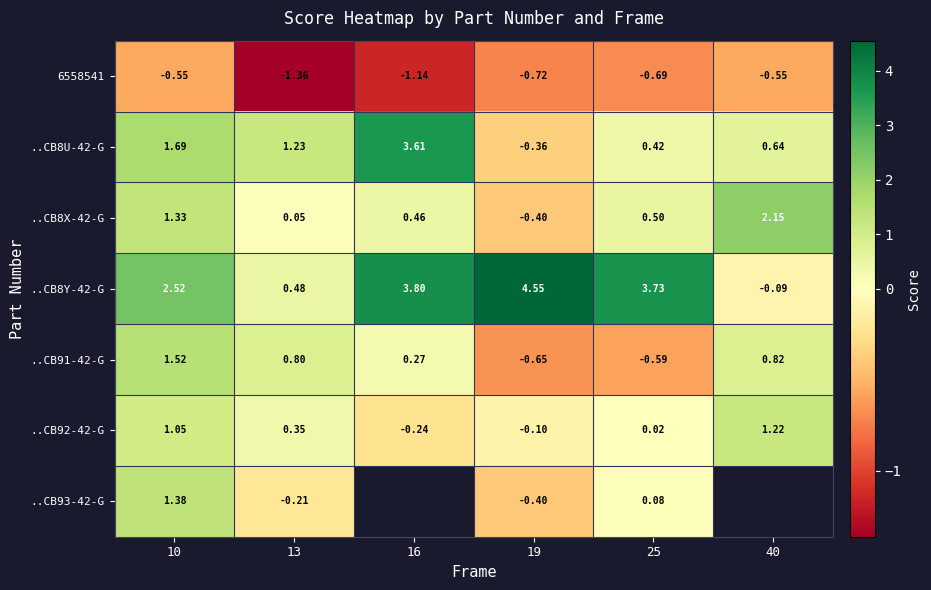

What is the difference between the maximum and minimum values in the ..CB8U-42-G series?

4.0